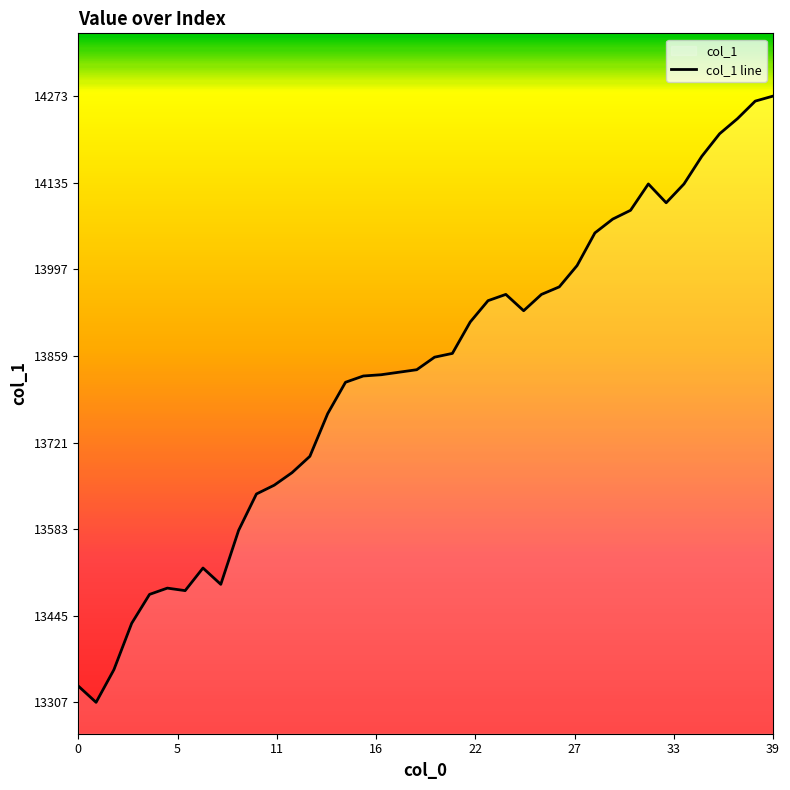

At which category does the chart reach its peak across all series?

39